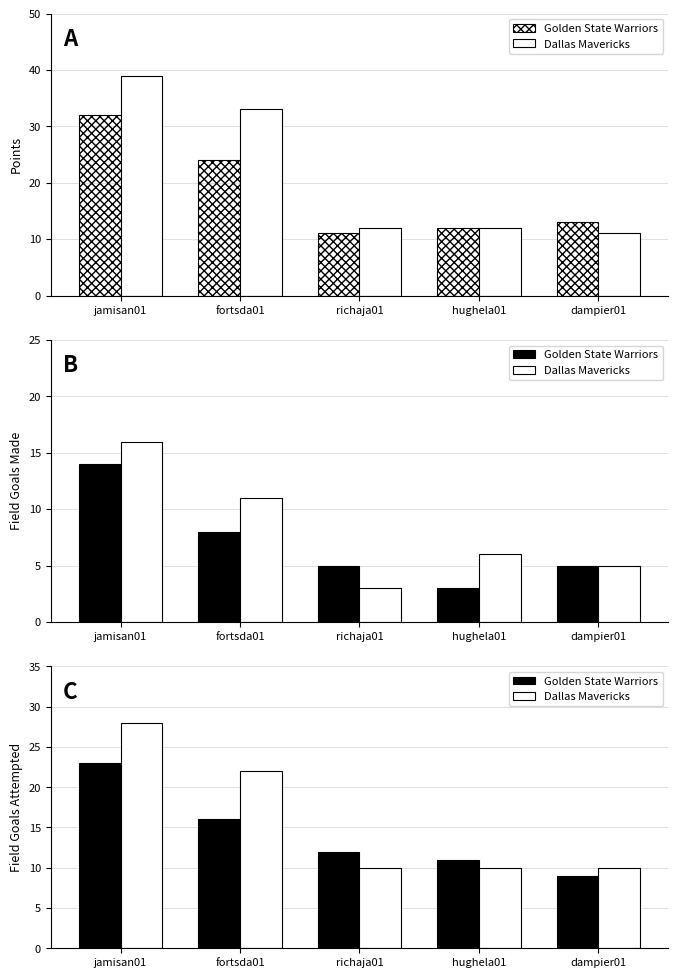

Rank the categories by Dallas Mavericks value from lowest to highest.

richaja01, hughela01, dampier01, fortsda01, jamisan01